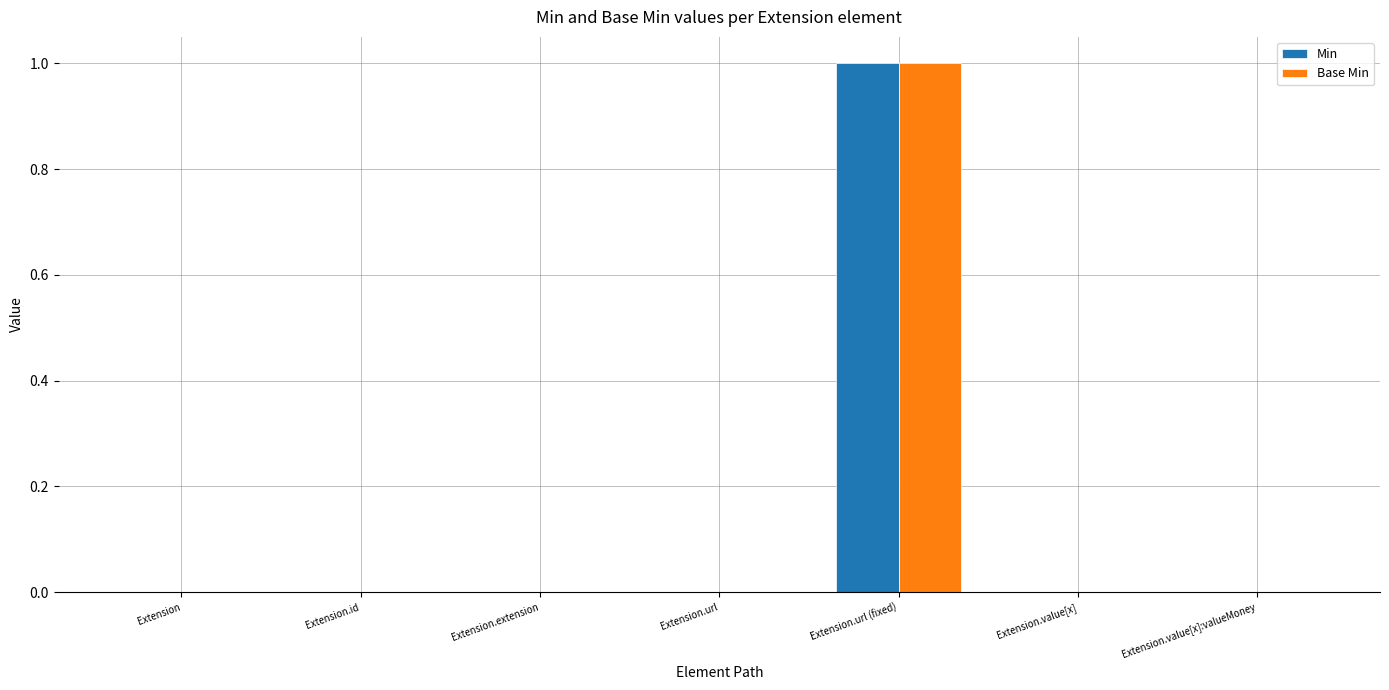

At which category is the sum across all series the highest?

Extension.url (fixed)